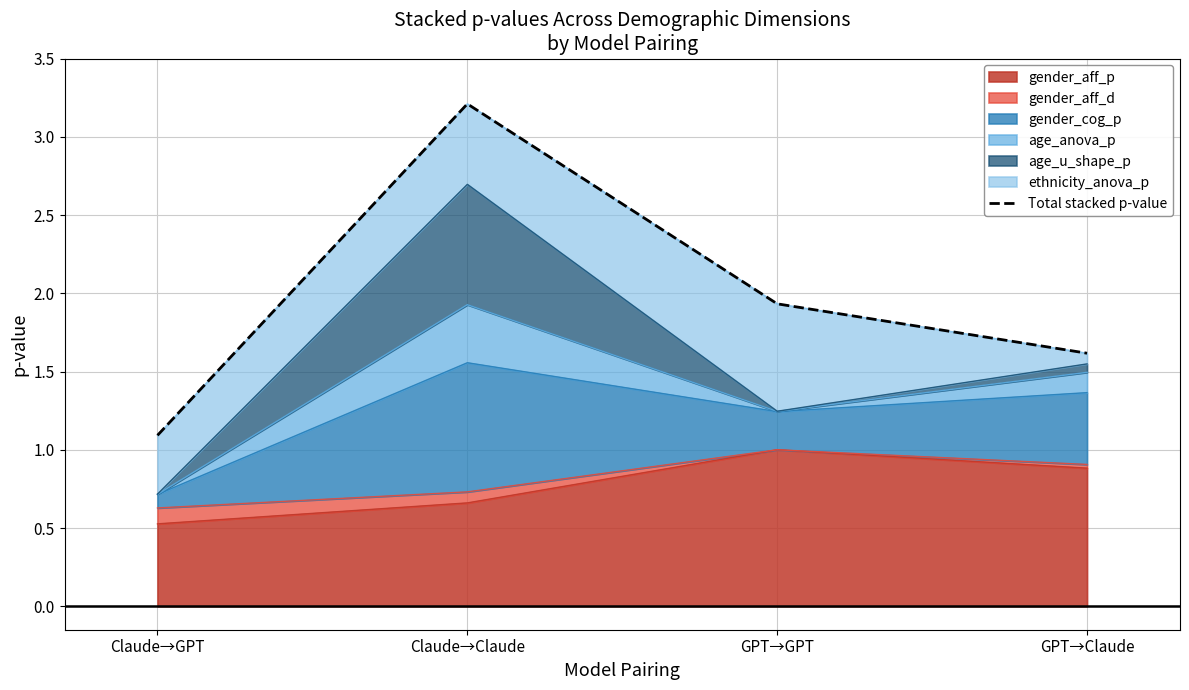

Which has a higher value, GPT→GPT or Claude→GPT?

GPT→GPT